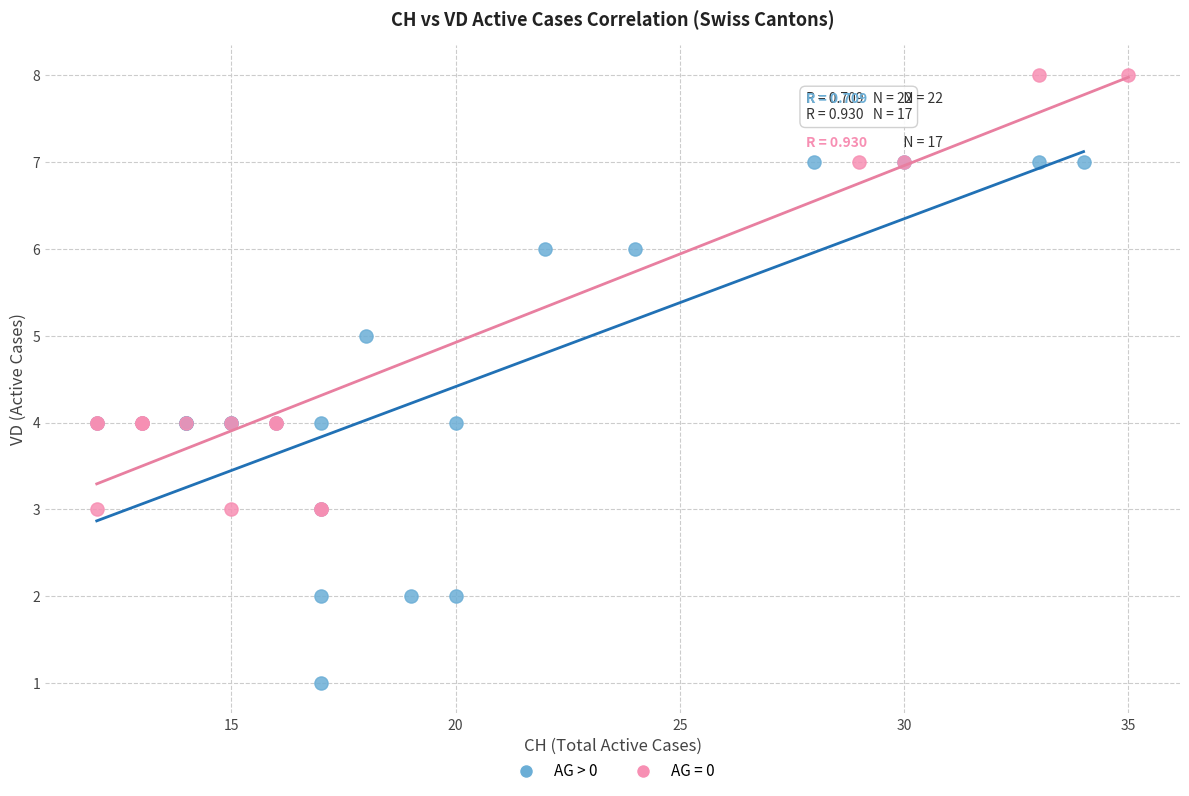

Which series contains the highest Y value?

AG = 0